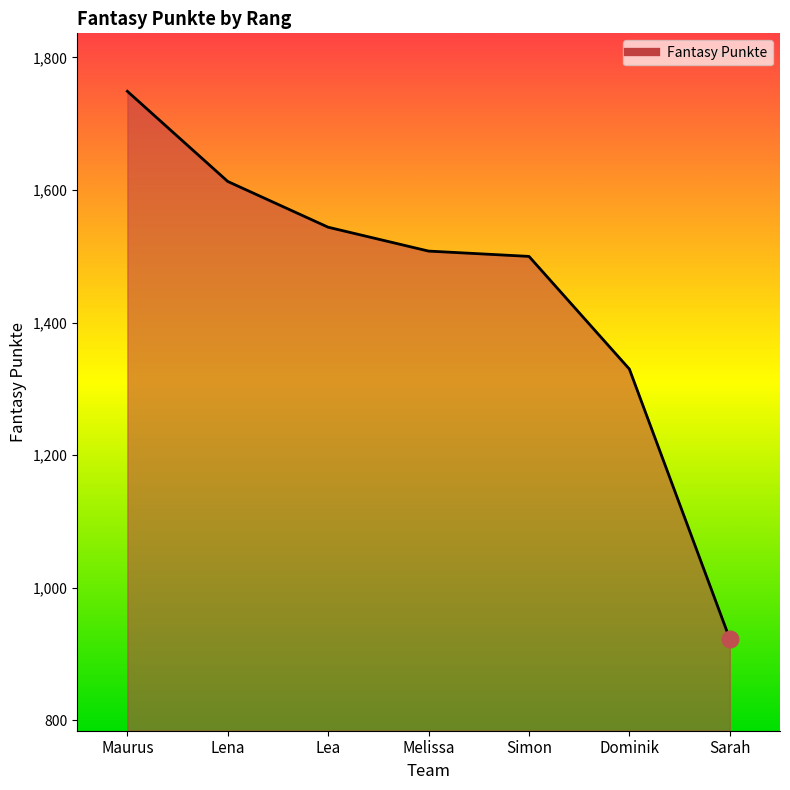

Which category has the lowest value across all series?

Sarah